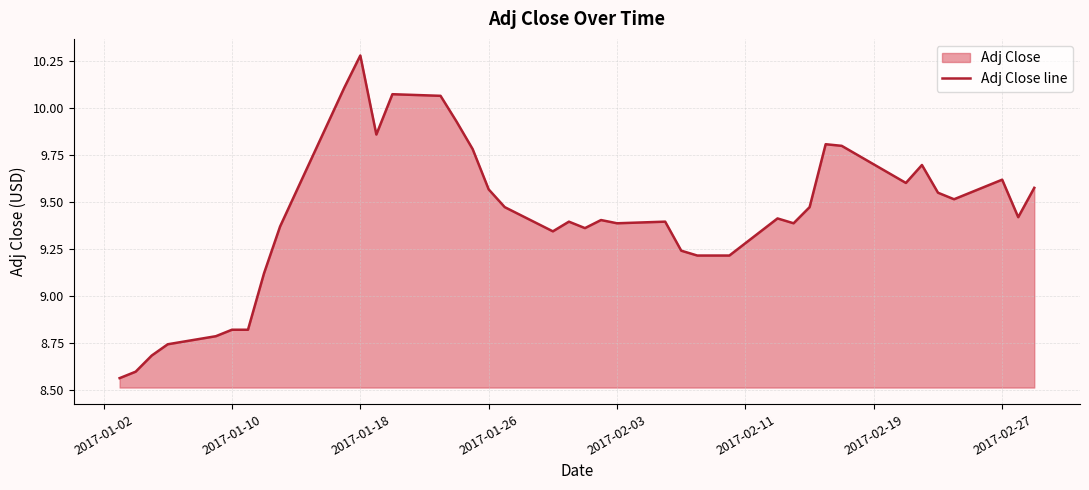

Which label corresponds to the largest value in the chart?

2017-01-18